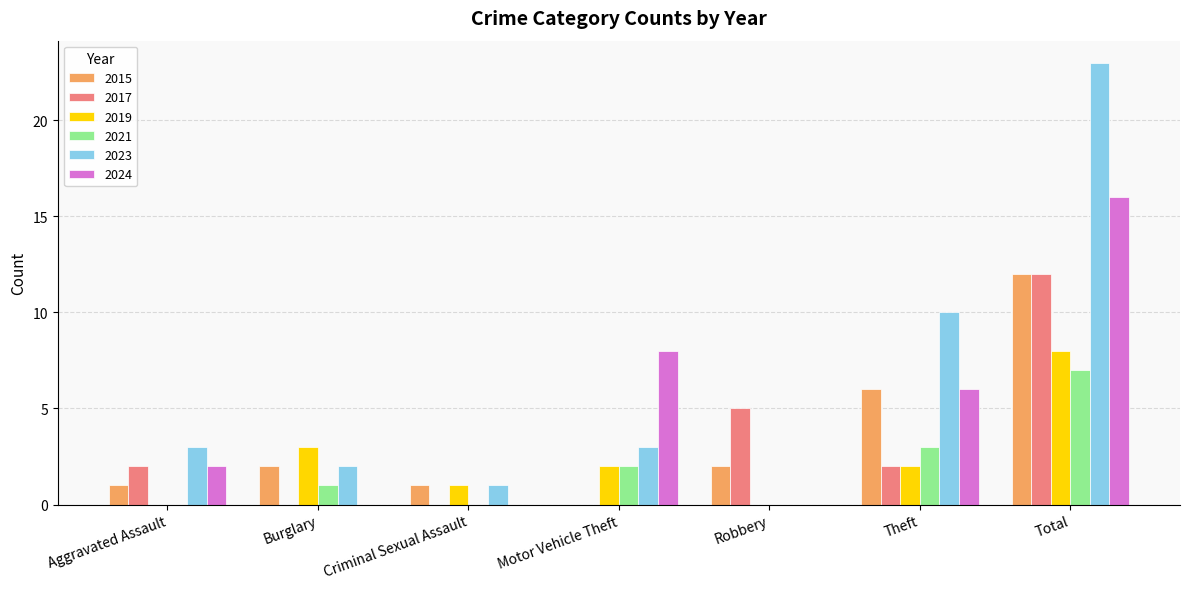

Which series changed the most between Criminal Sexual Assault and Total?

2023